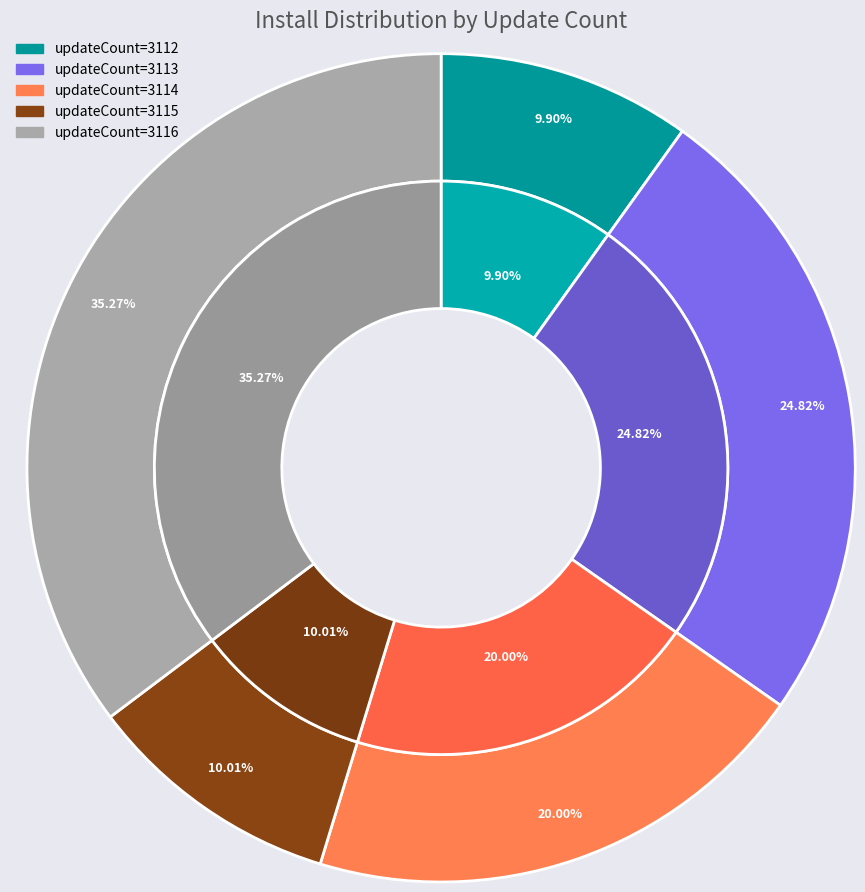

Count the number of slices in the pie.

10